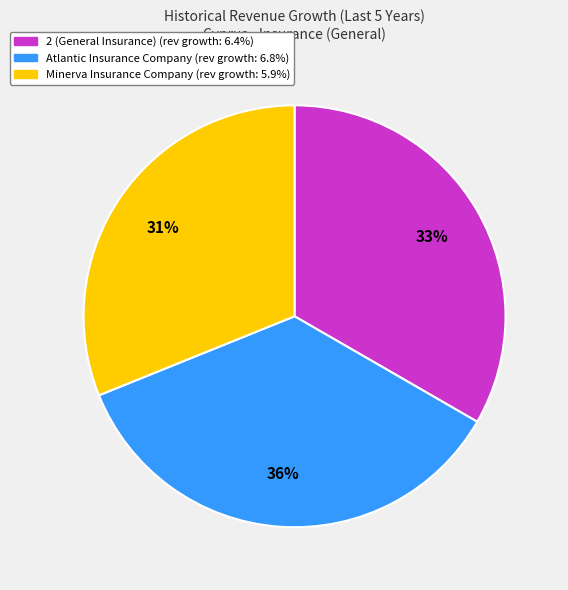

Do Minerva Insurance Company and Atlantic Insurance Company together represent more than half of the pie?

Yes